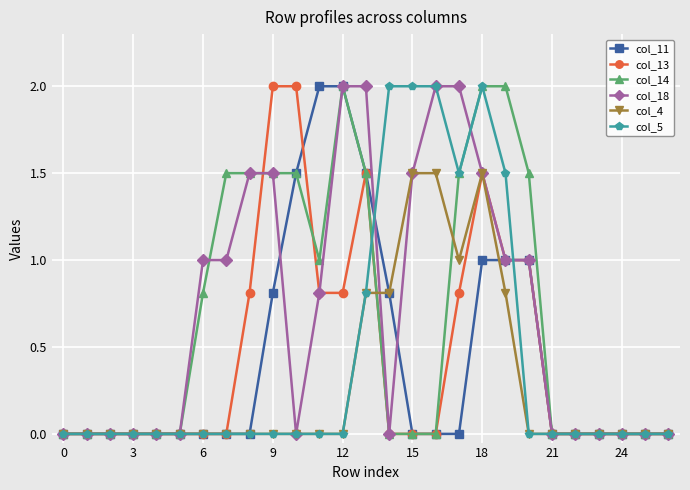

What is the highest value of the col_5 series?

2.0